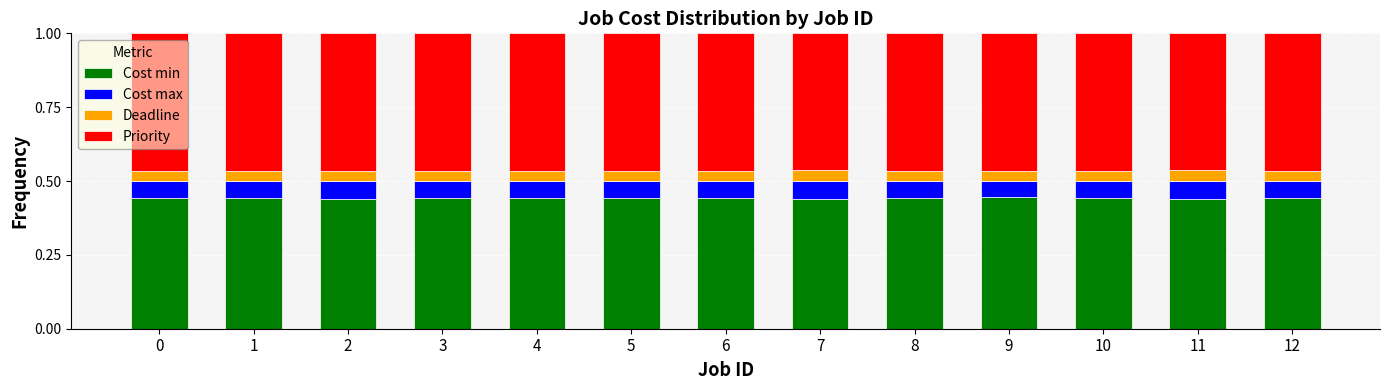

What is the total value across all series at 11?

1.0